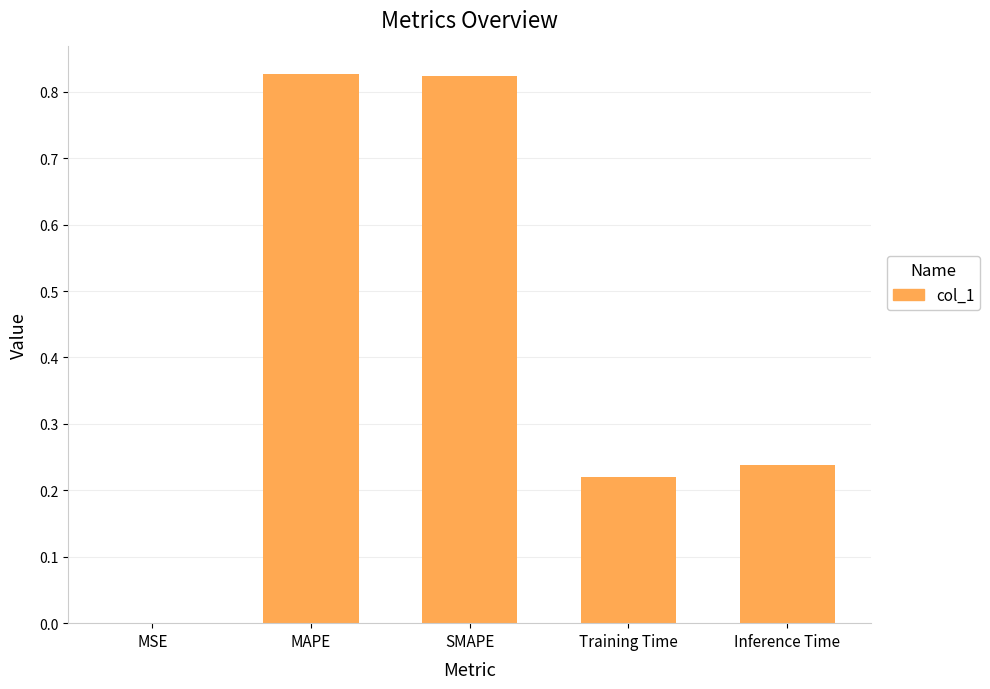

Where is the data nearest to the value 0?

MSE